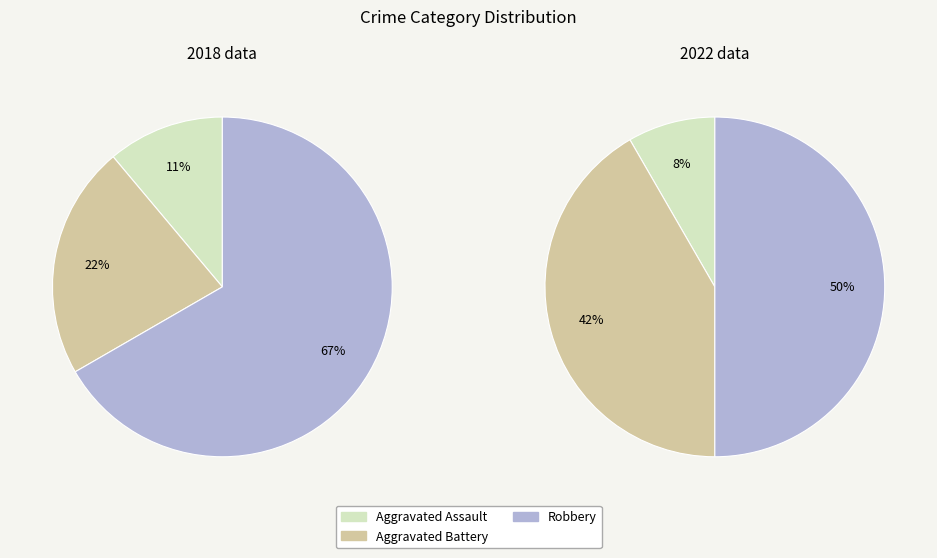

Which series has the widest spread of values?

values_2018